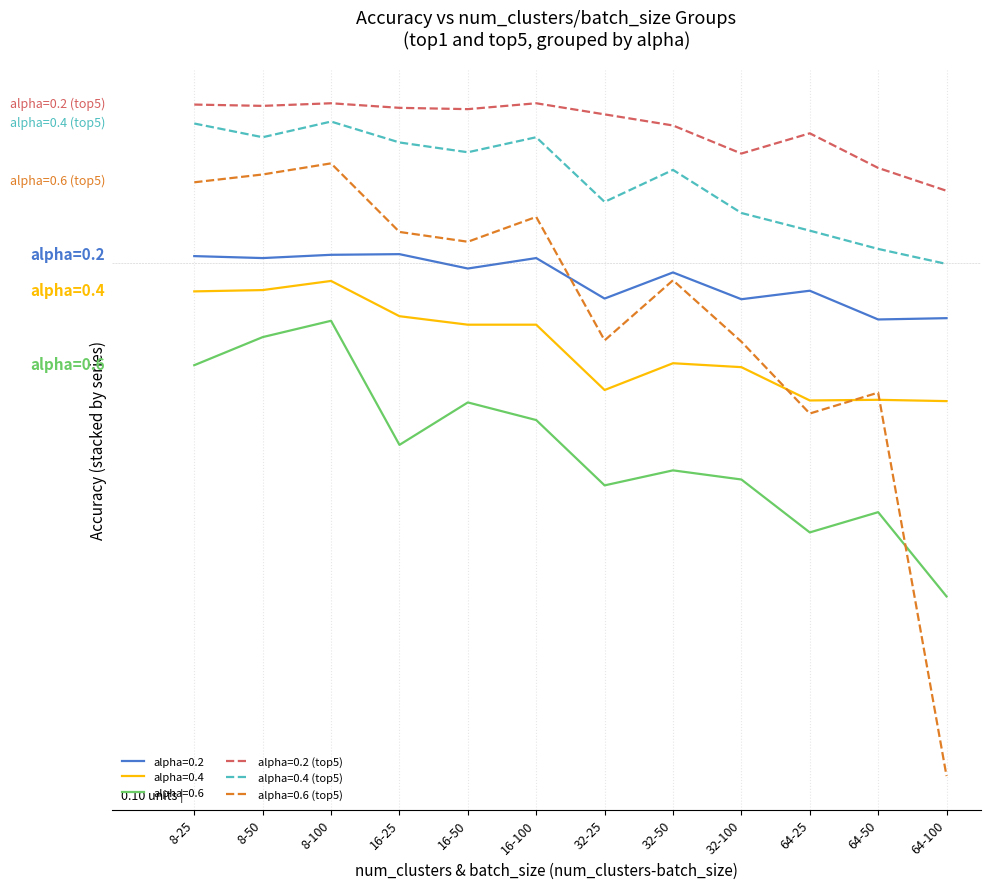

What are all the series names shown in the legend?

alpha=0.2, alpha=0.4, alpha=0.6, alpha=0.2 (top5), alpha=0.4 (top5), alpha=0.6 (top5)